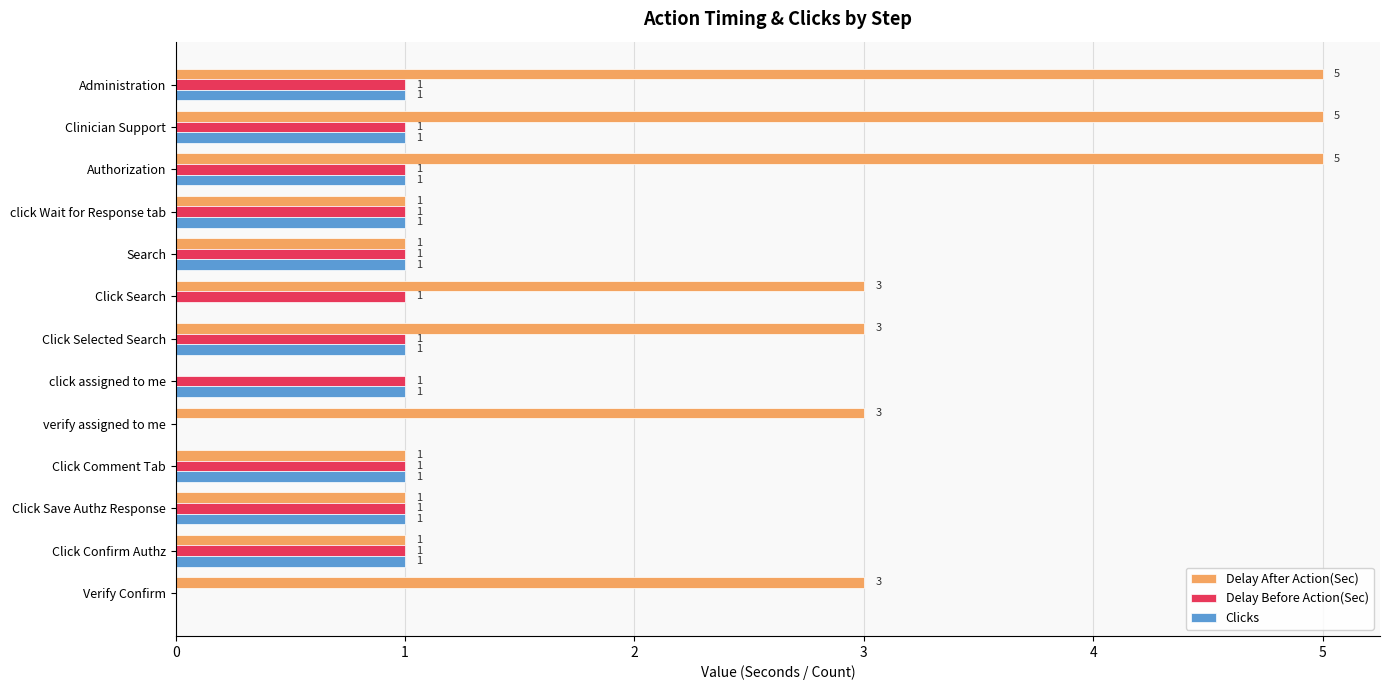

What is the total value across all series at Authorization?

7